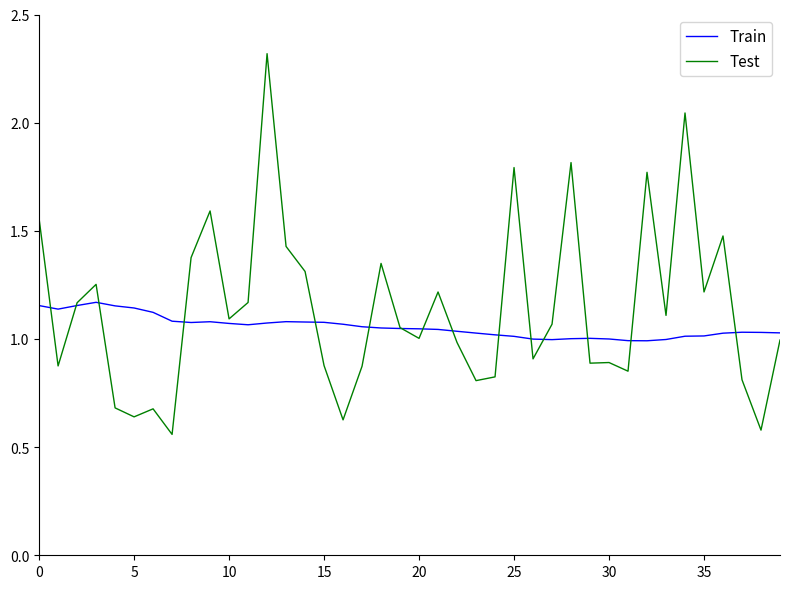

Which series ends up on top after the final intersection of Train and Test?

Train